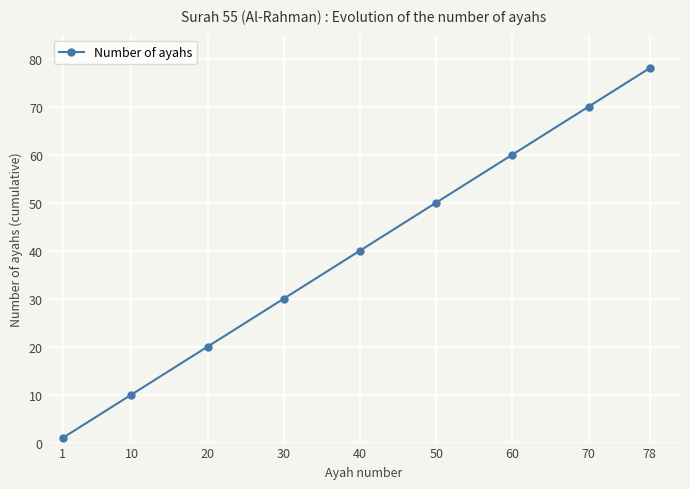

Which label corresponds to the largest value in the chart?

78